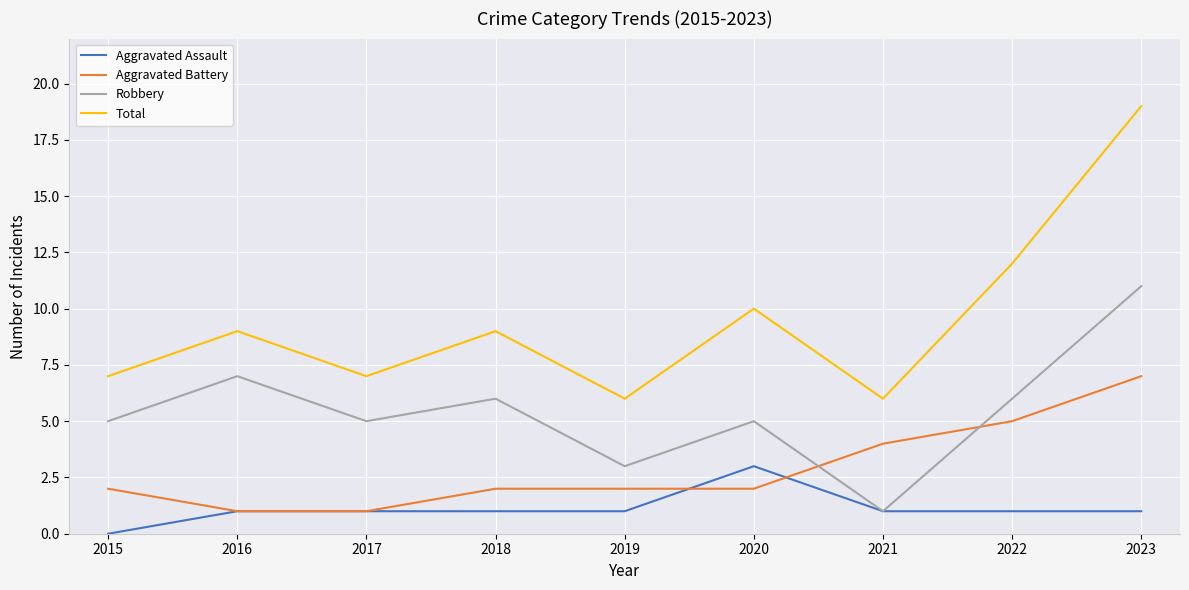

What is the sum of the Aggravated Assault values at 2019 and 2023?

2